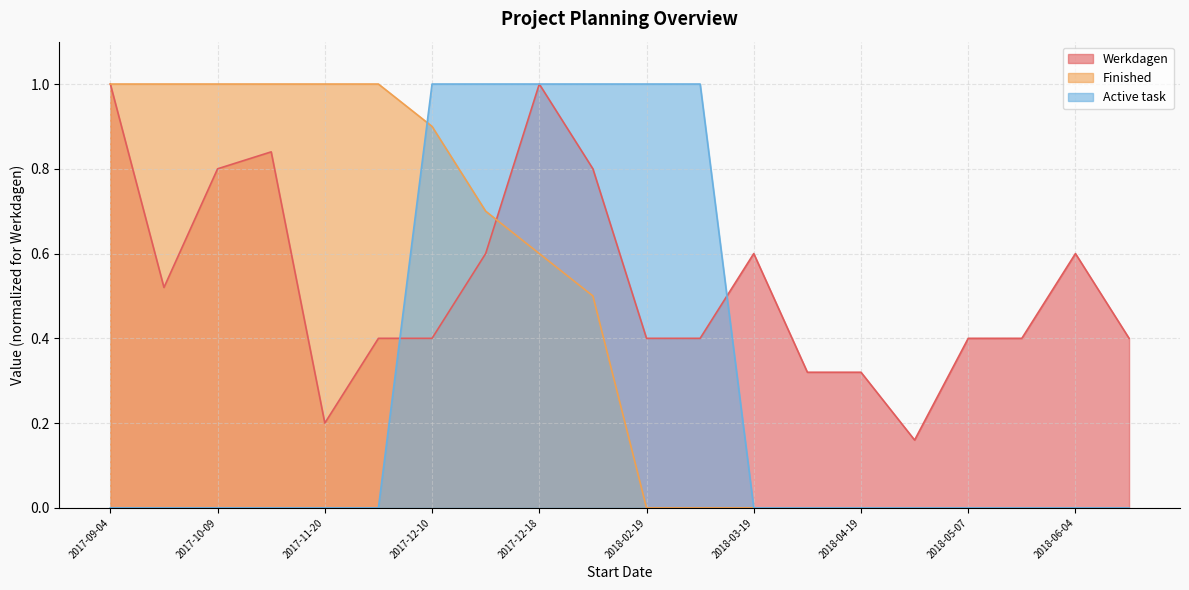

What is the label of the 5th point from the left?

2017-11-20